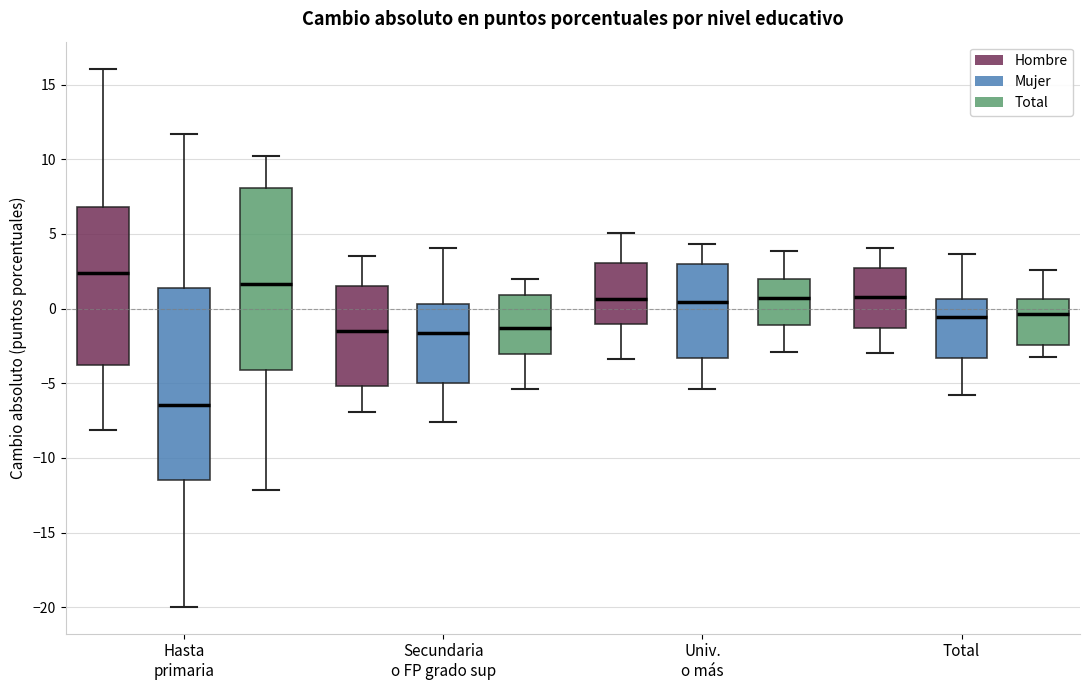

Reading left to right, transcribe this box plot: for each box, give where its median line is, the range the box spans, and where its two whiskers end, as read against the y-axis. The values are not printed on the chart, so give them approximately, as read against the axis.

Hasta primaria (Hombre): median 2.5, box -4.0 to 7.0, whiskers -8.0 to 16.0
Hasta primaria (Mujer): median -6.5, box -11.5 to 1.5, whiskers -20.0 to 11.5
Hasta primaria (Total): median 1.5, box -4.0 to 8.0, whiskers -12.0 to 10.0
Secundaria o FP grado sup (Hombre): median -1.5, box -5.0 to 1.5, whiskers -7.0 to 3.5
Secundaria o FP grado sup (Mujer): median -1.5, box -5.0 to 0.5, whiskers -7.5 to 4.0
Secundaria o FP grado sup (Total): median -1.5, box -3.0 to 1.0, whiskers -5.5 to 2.0
Univ. o más (Hombre): median 0.5, box -1.0 to 3.0, whiskers -3.5 to 5.0
Univ. o más (Mujer): median 0.5, box -3.5 to 3.0, whiskers -5.5 to 4.5
Univ. o más (Total): median 0.5, box -1.0 to 2.0, whiskers -3.0 to 4.0
Total (Hombre): median 1.0, box -1.5 to 2.5, whiskers -3.0 to 4.0
Total (Mujer): median -0.5, box -3.5 to 0.5, whiskers -6.0 to 3.5
Total (Total): median -0.5, box -2.5 to 0.5, whiskers -3.0 to 2.5